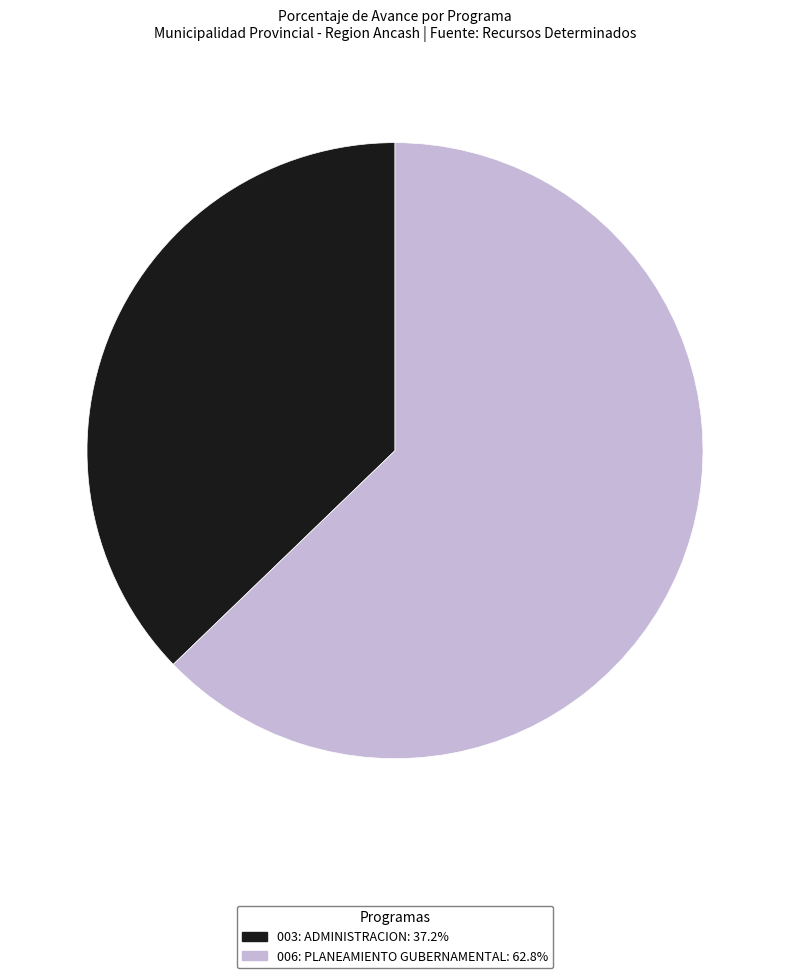

Does 006: PLANEAMIENTO GUBERNAMENTAL: 62.8% represent more than half of the total?

Yes